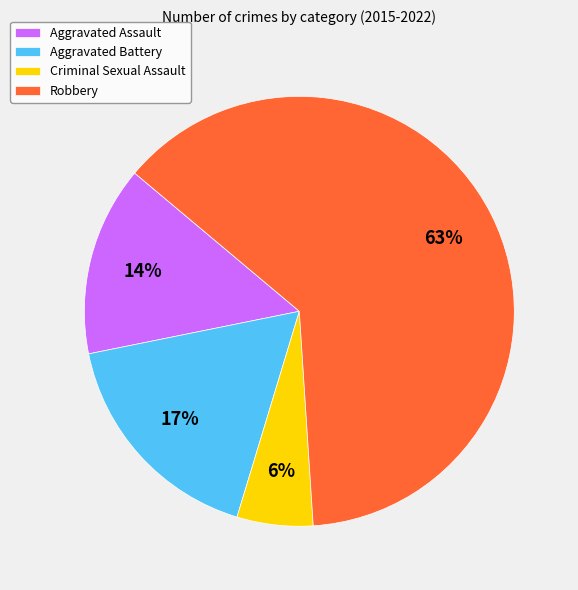

What is the ratio of the value at Aggravated Assault to the value at Aggravated Battery?

0.8